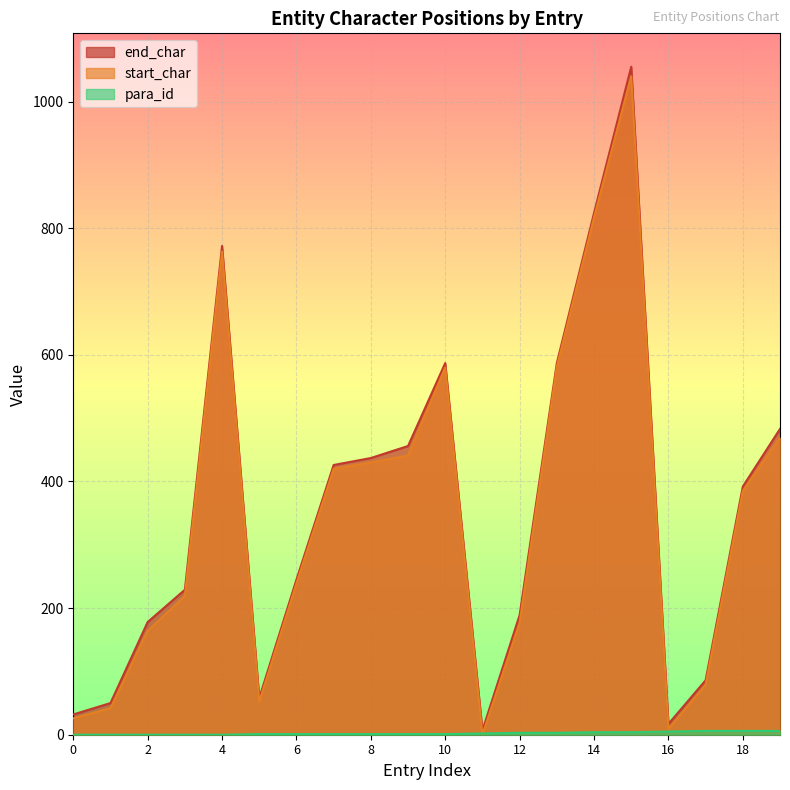

What is the total value across all series at 10?

1168